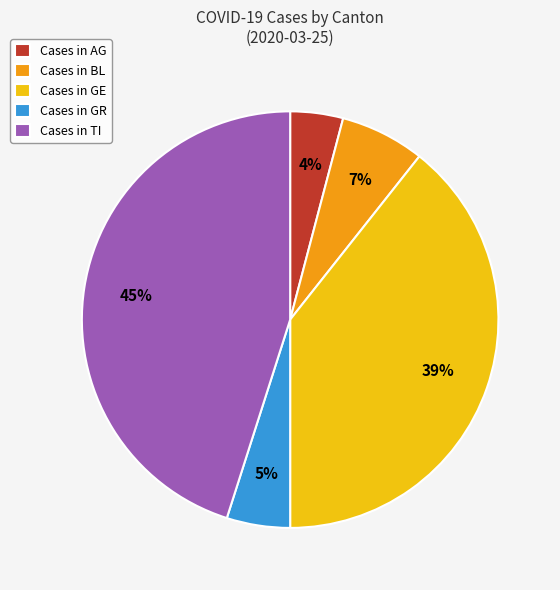

Is there any slice that represents more than half of the pie?

No